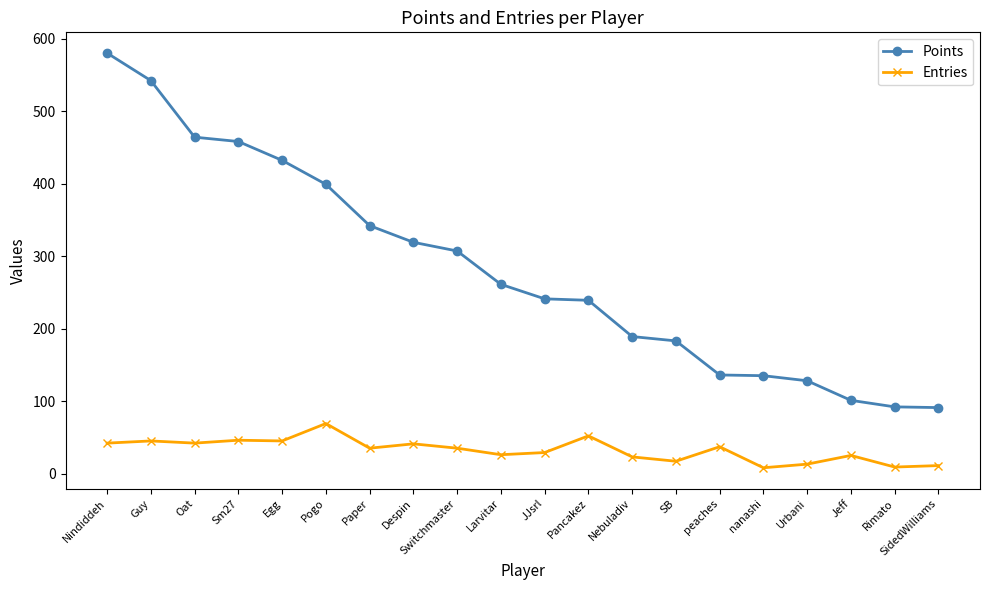

Which category has the highest value in the Points series?

Nindiddeh